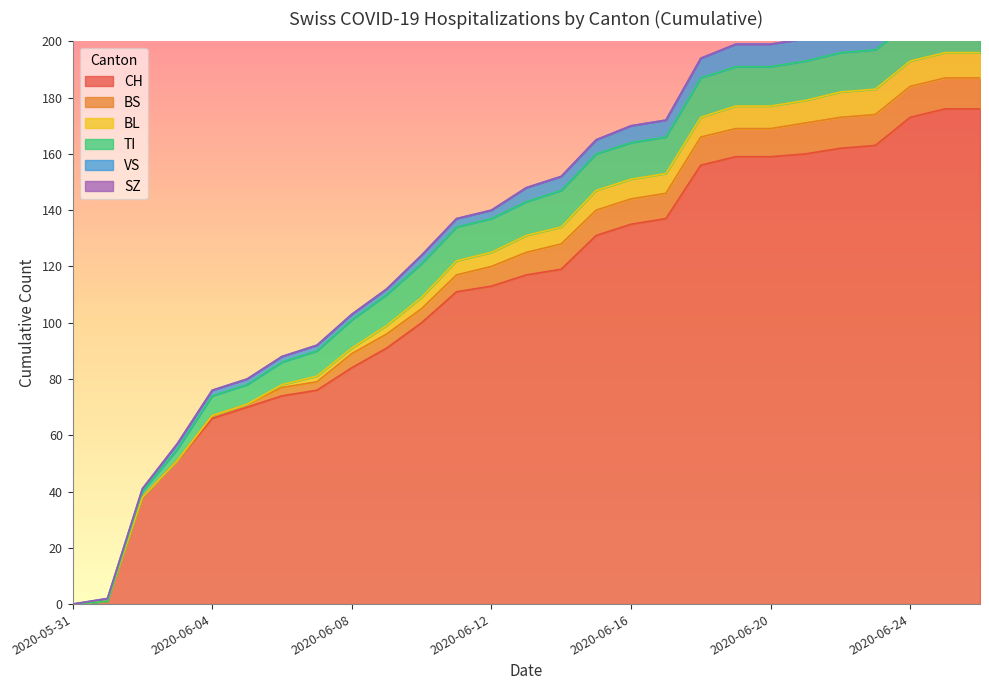

Reading left to right, transcribe all the data shown in this chart.

CH: 0	1	38	51	66	70	74	76	84	91	100	111	113	117	119	131	135	137	156	159	159	160	162	163	173	176	176
BS: 0	0	0	0	1	1	3	3	5	5	5	6	7	8	9	9	9	9	10	10	10	11	11	11	11	11	11
BL: 0	0	0	0	0	0	1	2	2	3	4	5	5	6	6	7	7	7	7	8	8	8	9	9	9	9	9
TI: 0	0	2	4	7	7	8	9	10	11	12	12	12	12	13	13	13	13	14	14	14	14	14	14	14	15	15
VS: 0	1	1	2	2	2	2	2	2	2	3	3	3	5	5	5	6	6	7	8	8	8	9	9	10	12	12
SZ: 0	0	0	0	0	0	0	0	0	0	0	0	0	0	0	0	0	0	0	0	0	0	0	0	1	1	1